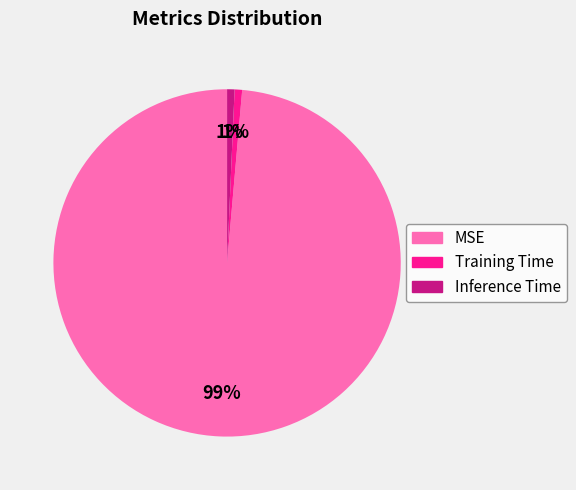

Count the number of slices in the pie.

3